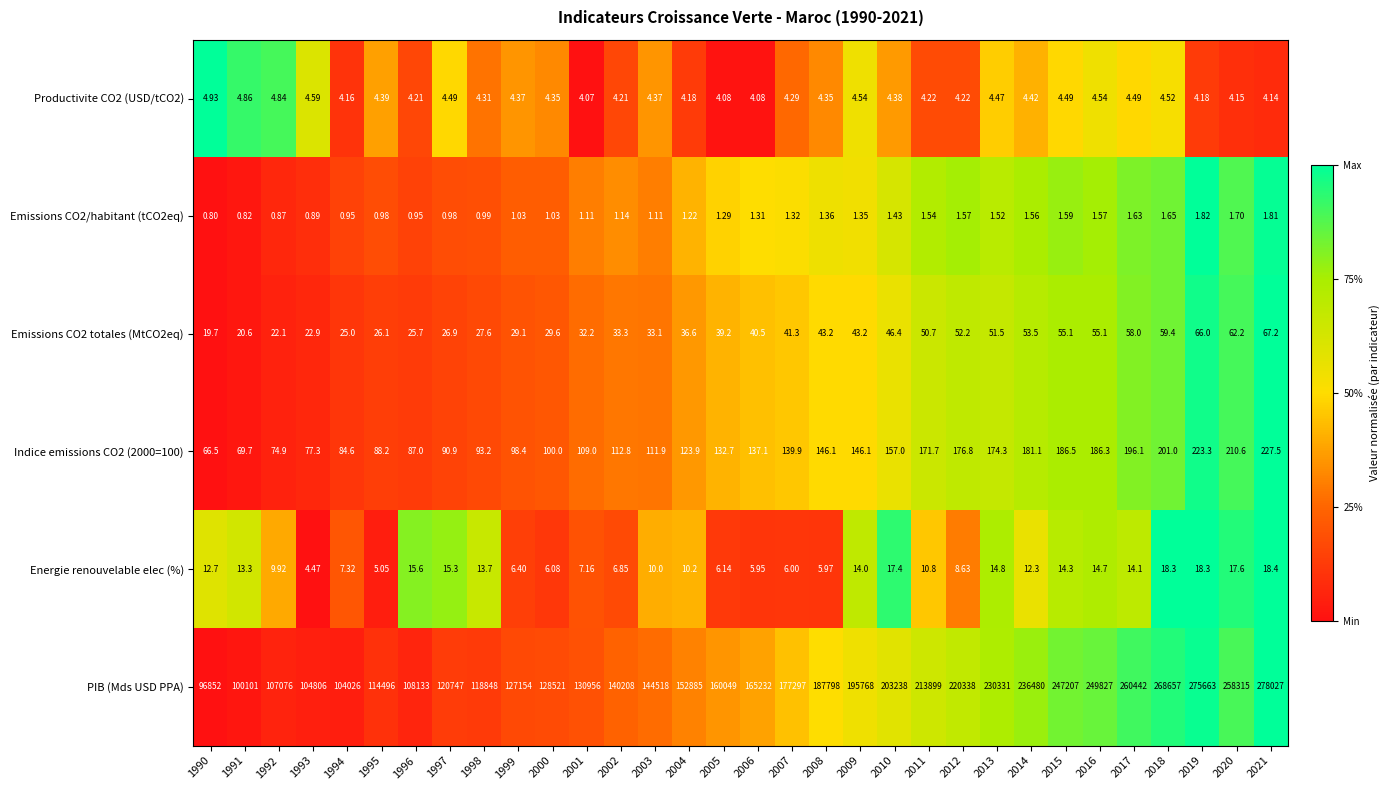

At 2018, list the series in order from largest to smallest.

PIB (Mds USD PPA), Indice emissions CO2 (2000=100), Emissions CO2 totales (MtCO2eq), Energie renouvelable elec (%), Productivite CO2 (USD/tCO2), Emissions CO2/habitant (tCO2eq)